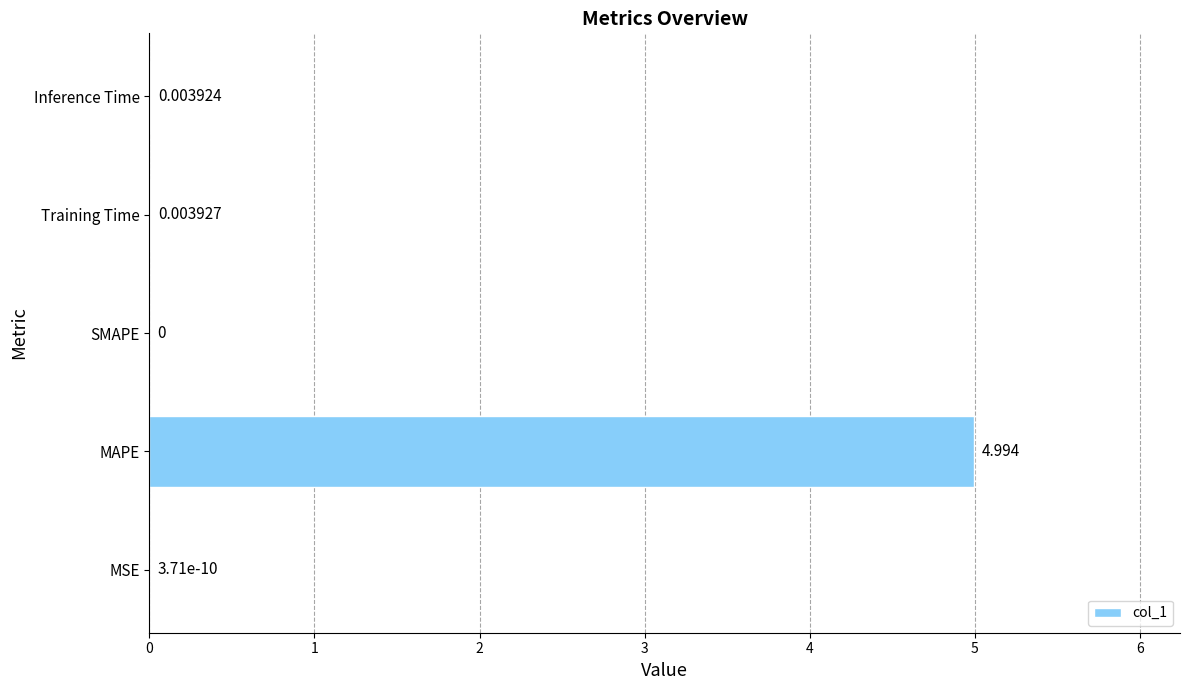

At which category does the chart reach its peak across all series?

MAPE